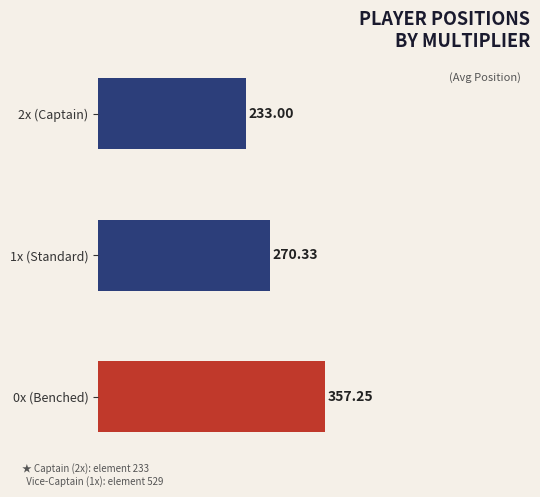

Between 2x (Captain) and 0x (Benched), which is larger?

0x (Benched)